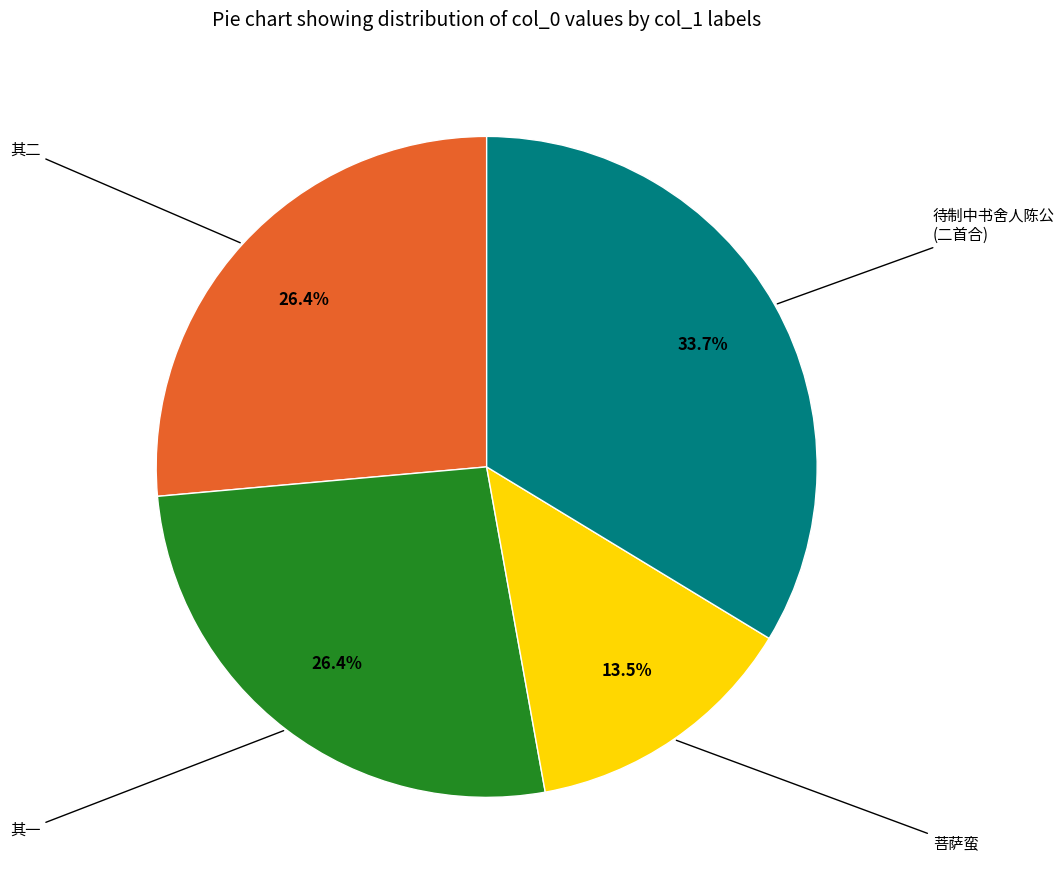

Is there a majority slice in this chart?

No